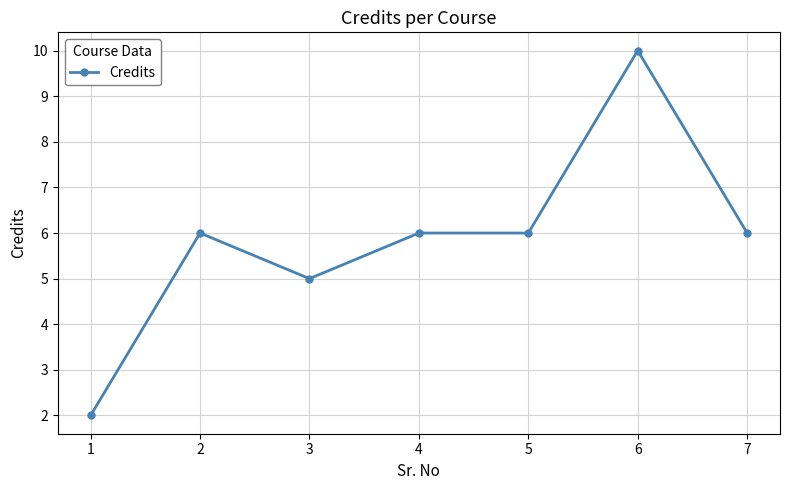

What is the greatest value displayed?

10